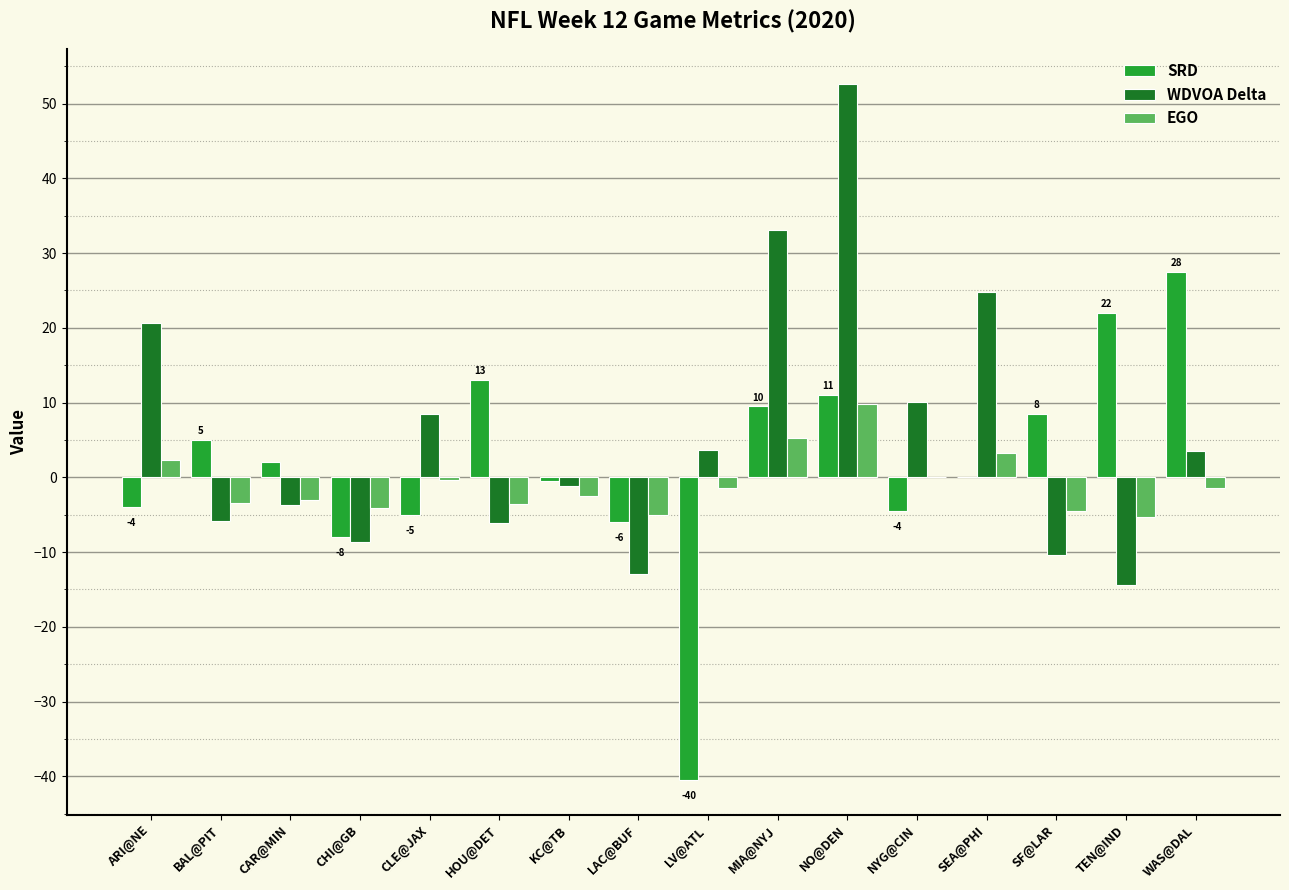

What is the approximate value of WDVOA Delta at CHI@GB?

-8.6